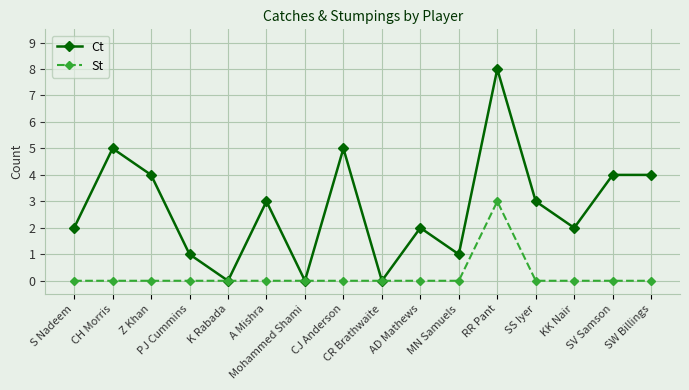

Where is the first local minimum for Ct?

K Rabada